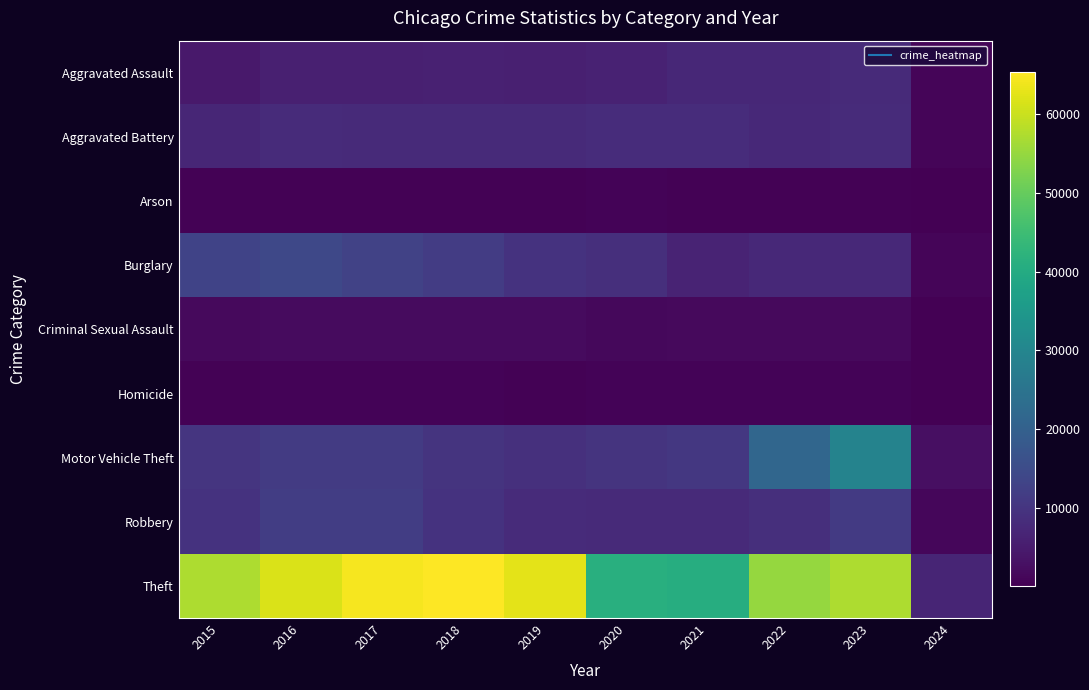

Rank the series by their maximum value, from lowest to highest.

Arson, Homicide, Criminal Sexual Assault, Aggravated Assault, Aggravated Battery, Robbery, Burglary, Motor Vehicle Theft, Theft